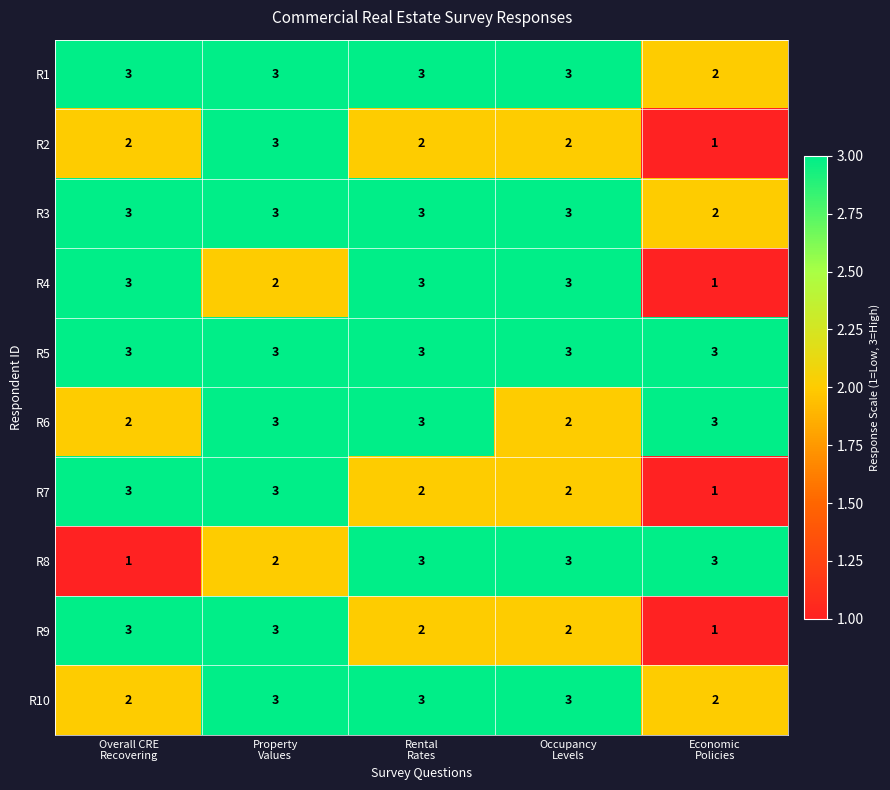

What is the sum of all R2 values?

10